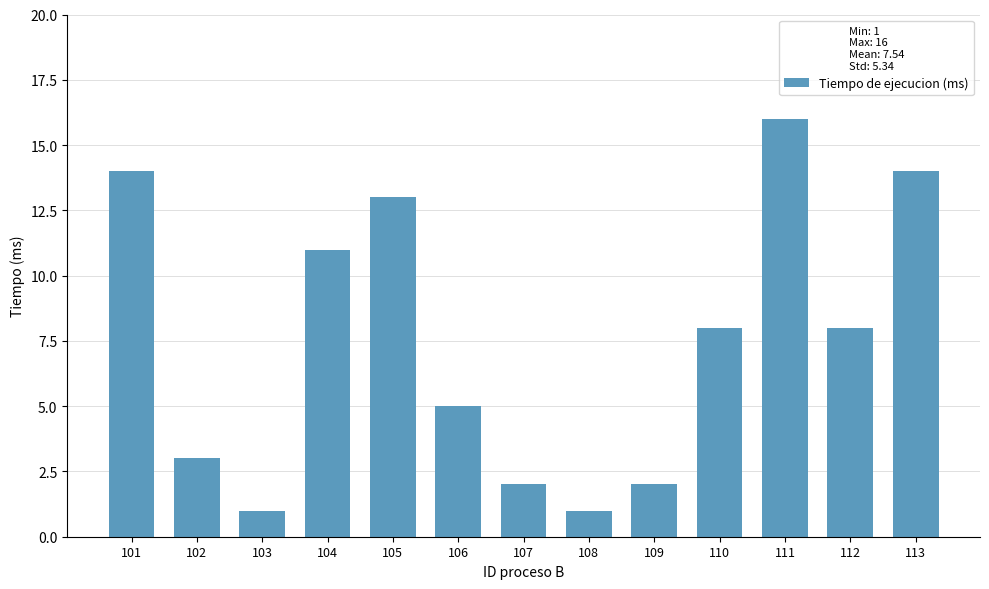

The value at 111 is 16. True or false?

True